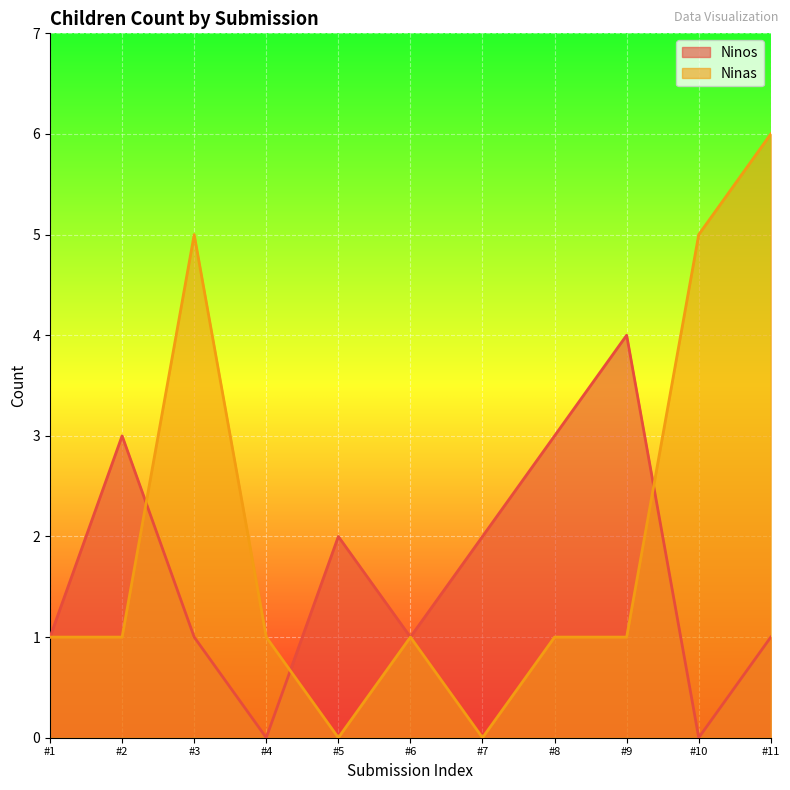

Reading right to left, what are all the values shown in this chart?

Ninos_line: 1	0	4	3	2	1	2	0	1	3	1
Ninas_line: 6	5	1	1	0	1	0	1	5	1	1